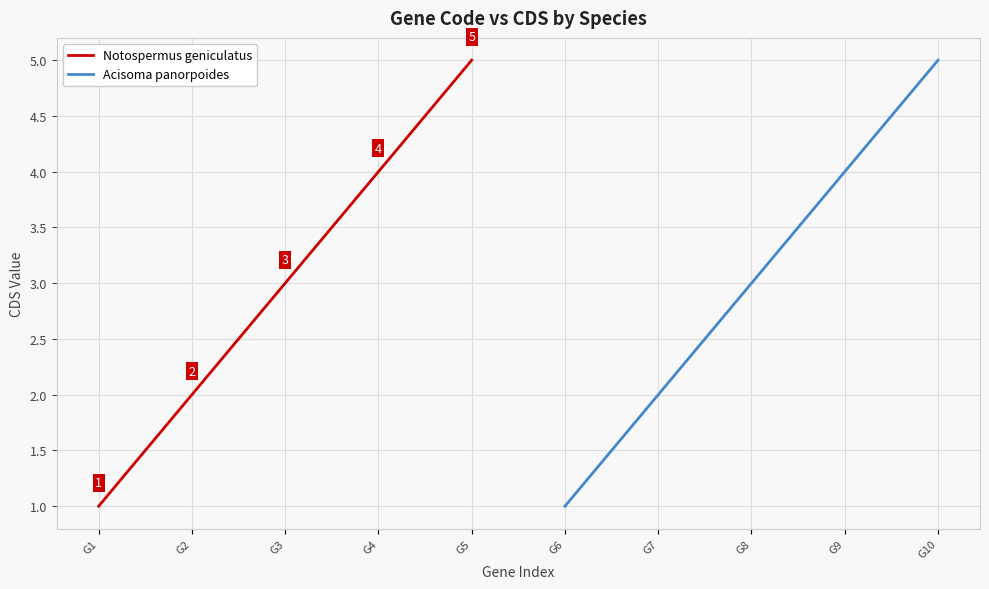

Reading right to left, list all the values displayed in this chart.

Notospermus geniculatus: 5	4	3	2	1
Acisoma panorpoides: 5	4	3	2	1